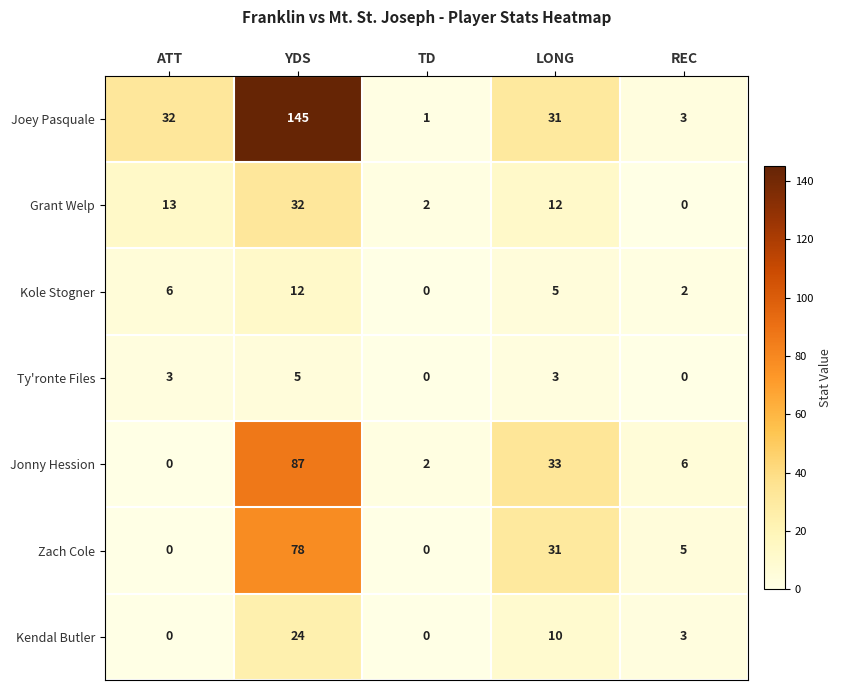

Rank the series by their maximum value, from highest to lowest.

Joey Pasquale, Jonny Hession, Zach Cole, Grant Welp, Kendal Butler, Kole Stogner, Ty'ronte Files